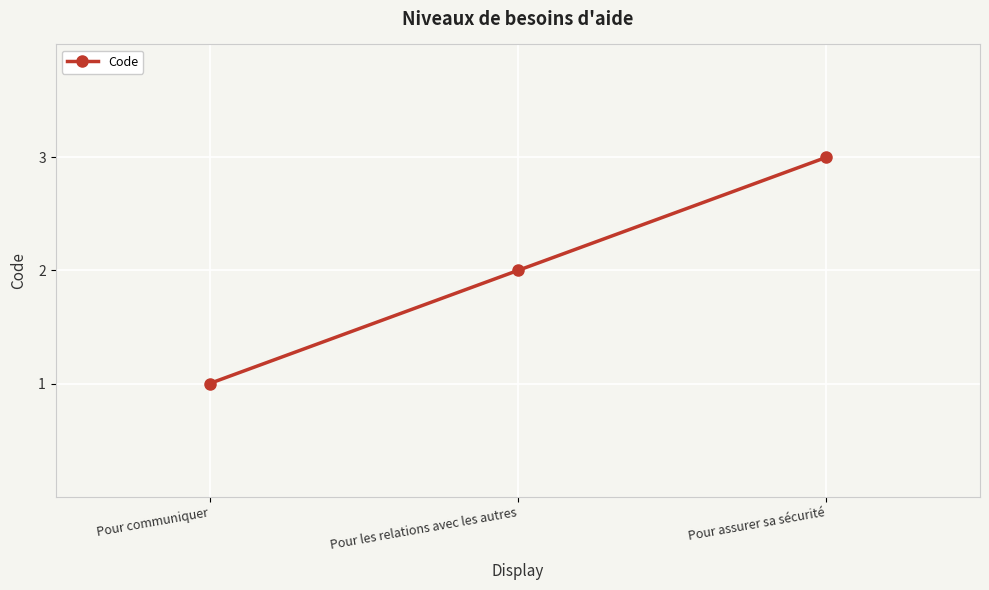

The chart shows a value of 1 at Pour assurer sa sécurité. True or false?

False